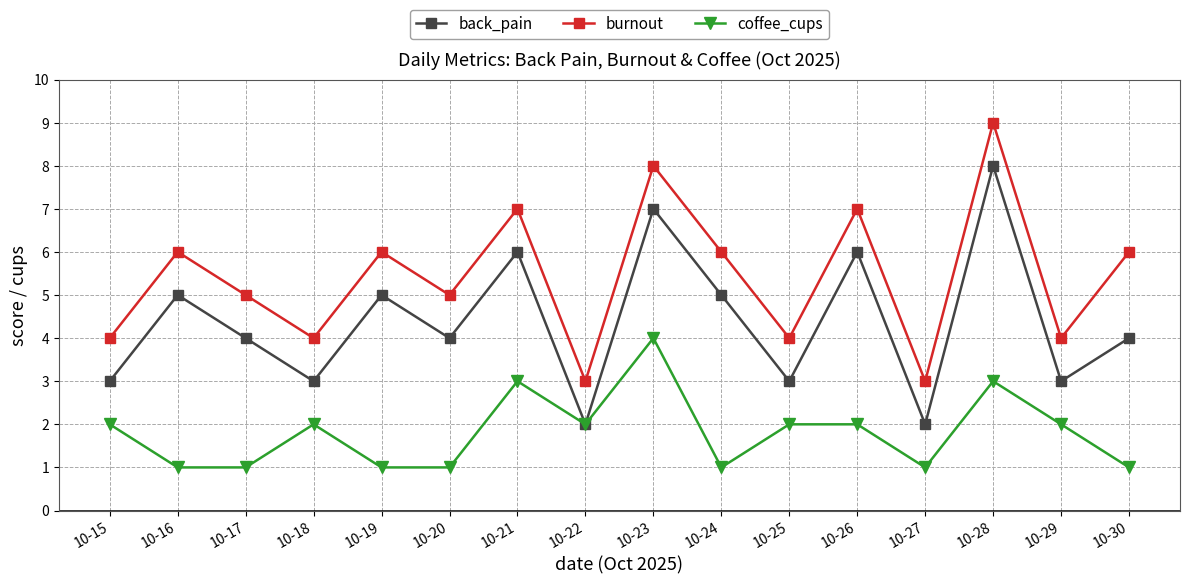

Between 10-15 and 10-30, which series saw the biggest shift?

burnout